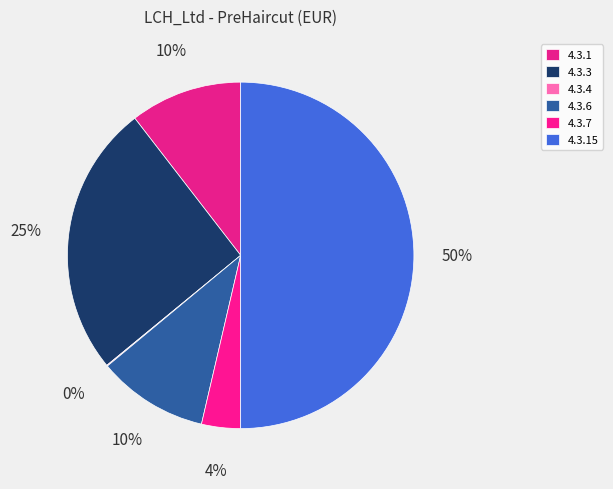

Do 4.3.7 and 4.3.1 together represent more than half of the pie?

No